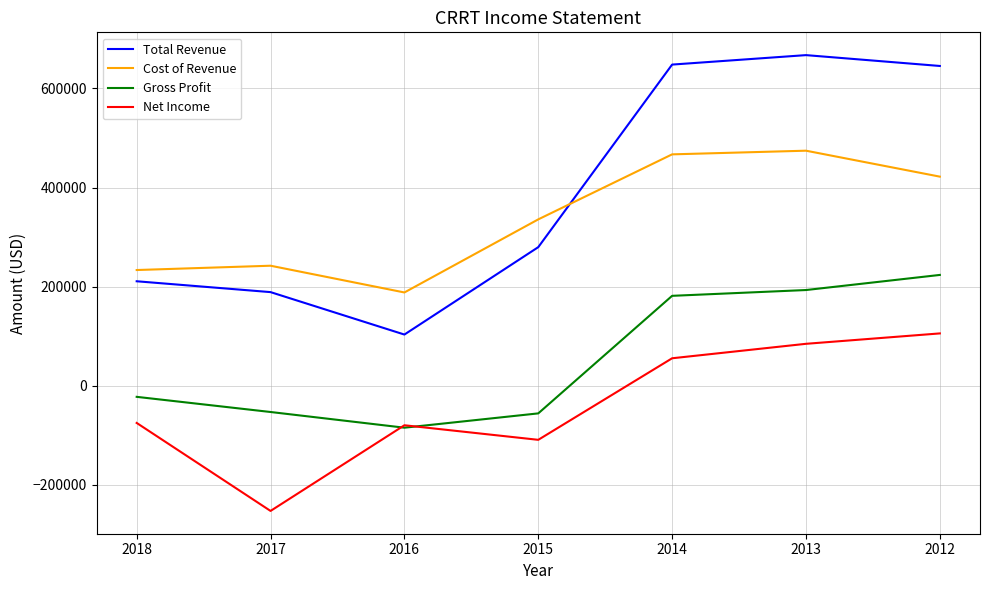

Which label corresponds to the largest value in the chart?

2013